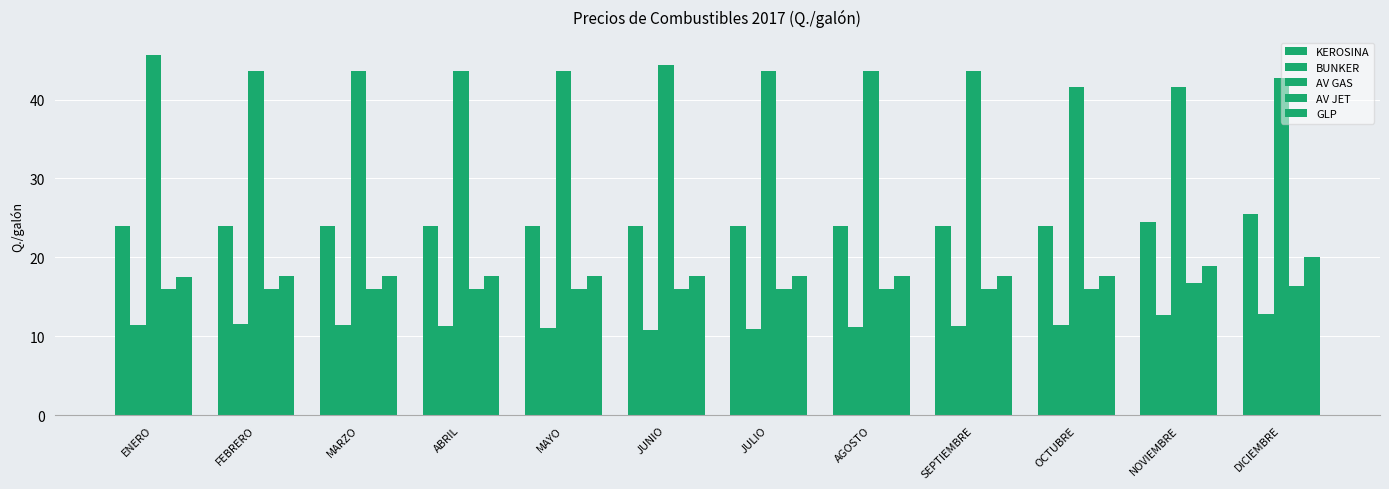

True or false: AV JET has a value of 27.9 at NOVIEMBRE.

False